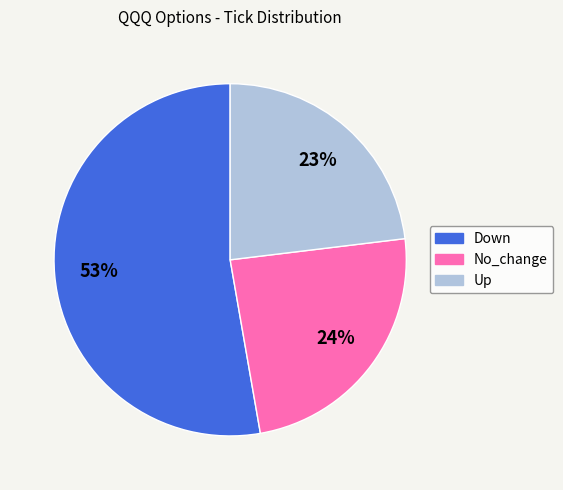

To the nearest percent, what is the combined percentage of Up and No_change?

47%